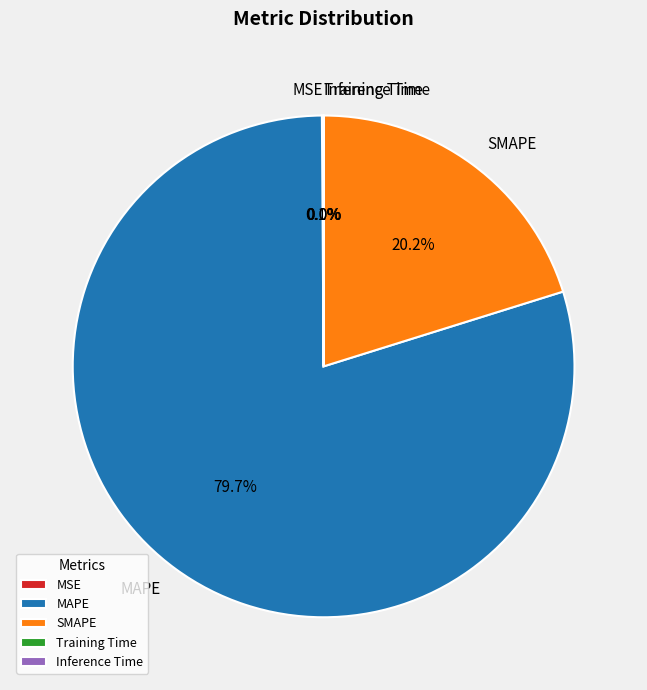

What percentage is NOT represented by MAPE?

20.3%